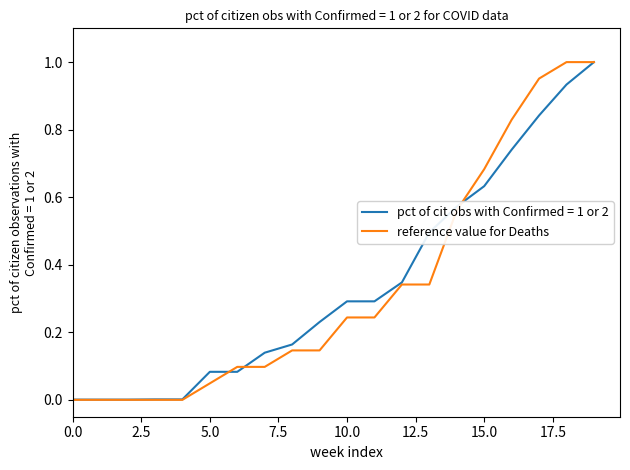

Which series has the widest spread of values?

reference value for Deaths